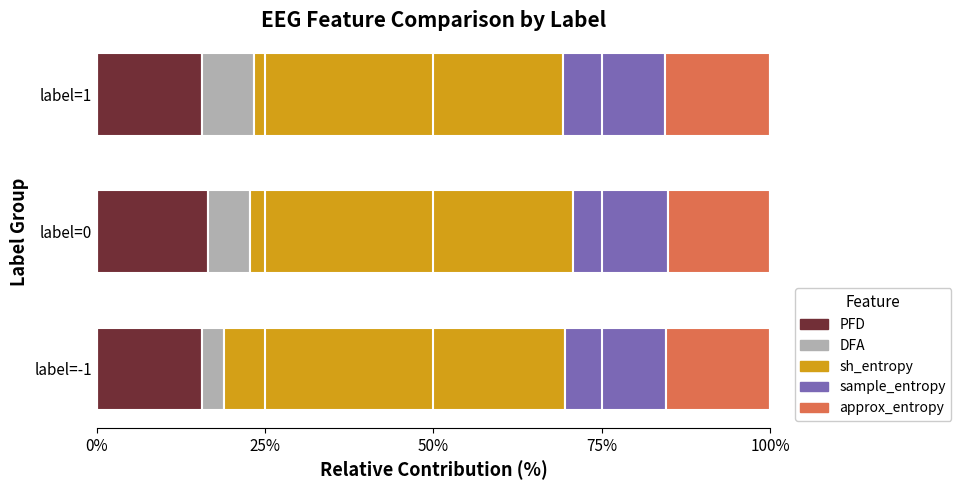

Count the number of categories in the chart.

3